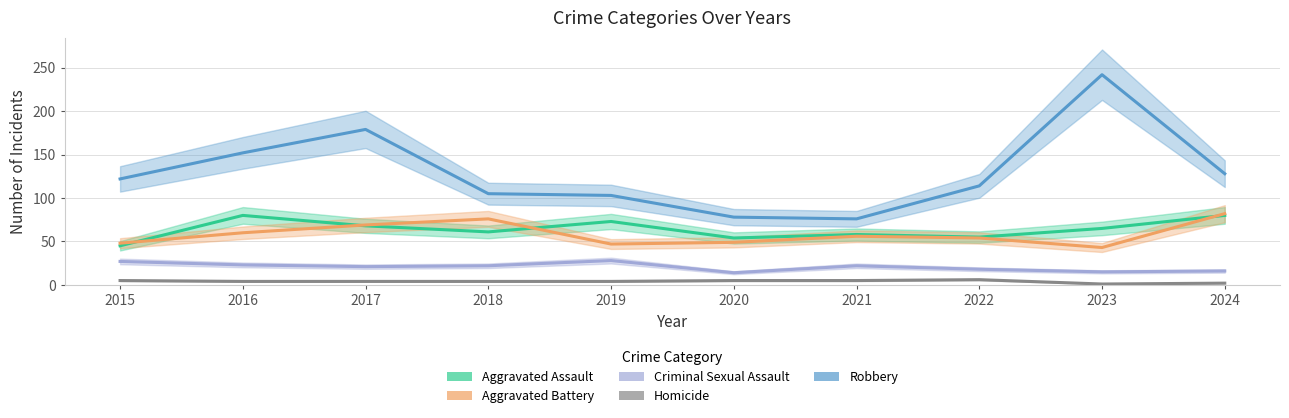

How many lines are shown in the chart?

5